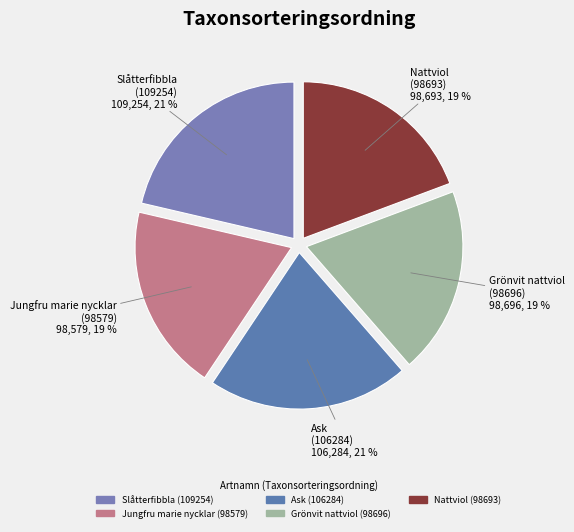

Rank the categories by value from lowest to highest.

Jungfru marie nycklar
(98579), Nattviol
(98693), Grönvit nattviol
(98696), Ask
(106284), Slåtterfibbla
(109254)